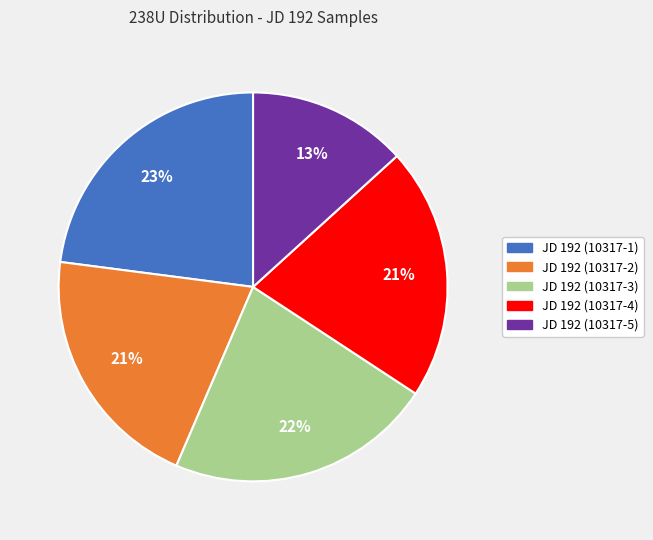

To the nearest percent, what portion does JD 192 (10317-3) represent?

22%